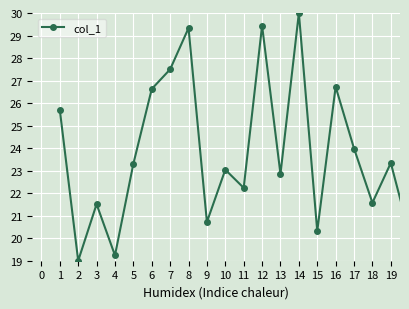

Reading left to right, list all the values displayed in this chart.

25.7	19.0	21.5	19.2	23.3	26.6	27.5	29.3	20.7	23.0	22.2	29.4	22.9	30.0	20.3	26.7	24.0	21.6	23.3	20.2